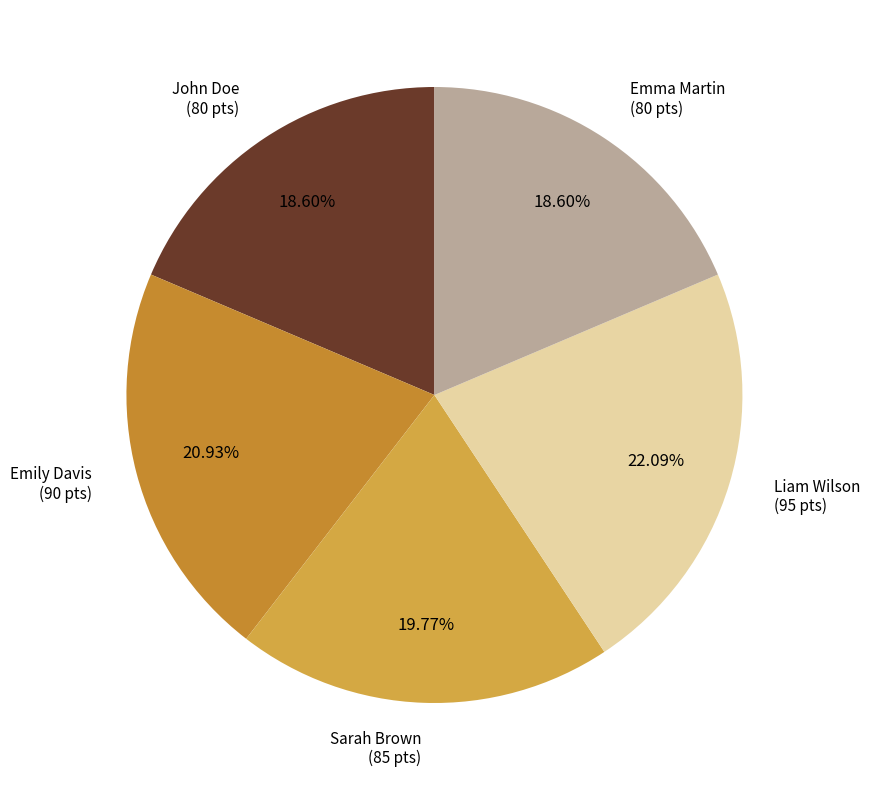

What is the total percentage of Emma Martin and John Doe?

37.2%